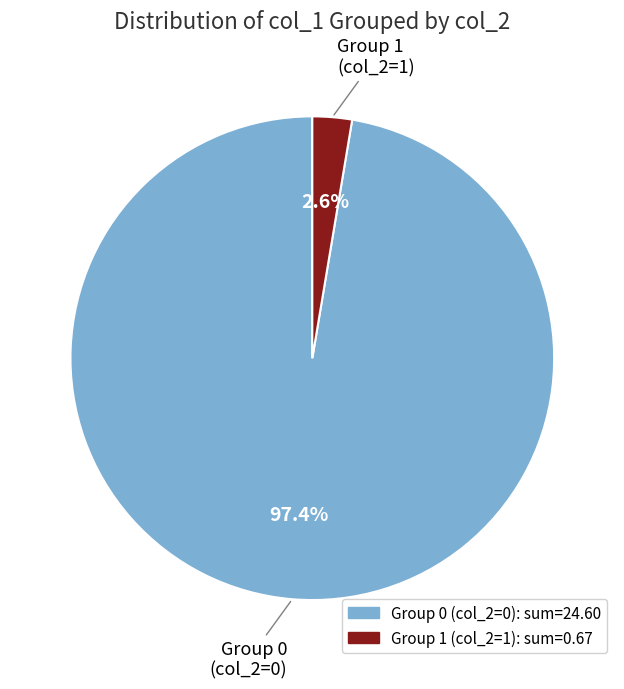

How many segments does this pie chart have?

2